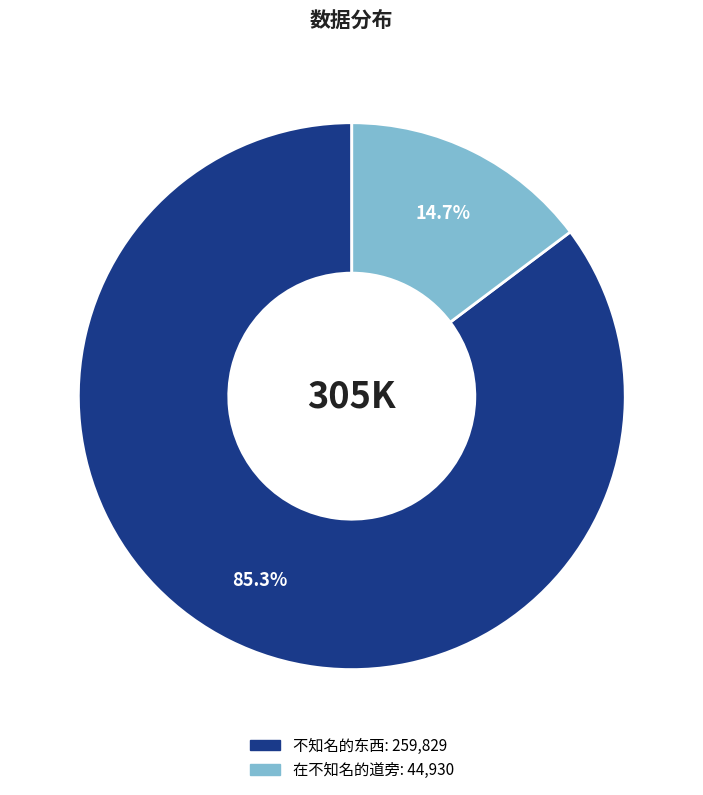

What is the ratio of the value at 在不知名的道旁 to the value at 不知名的东西?

0.2